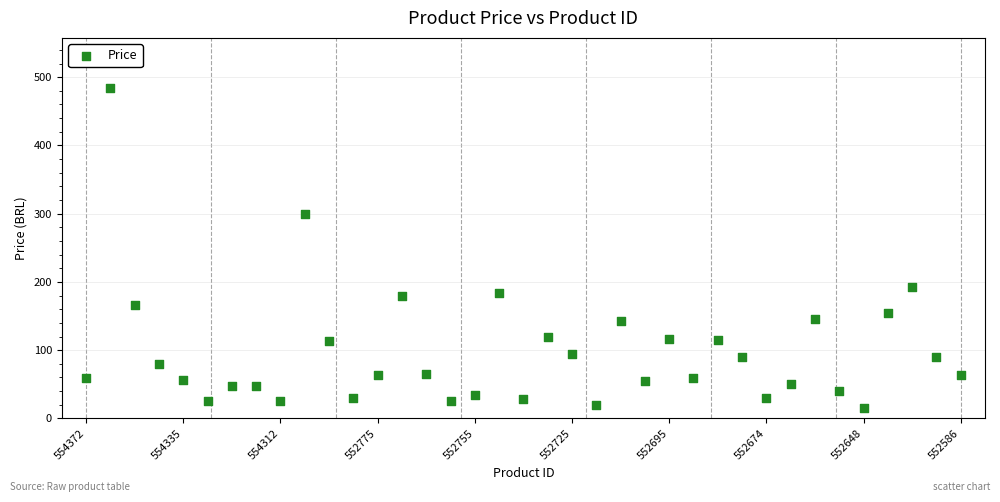

What Y value in the scatter plot is closest to 249?

300.0